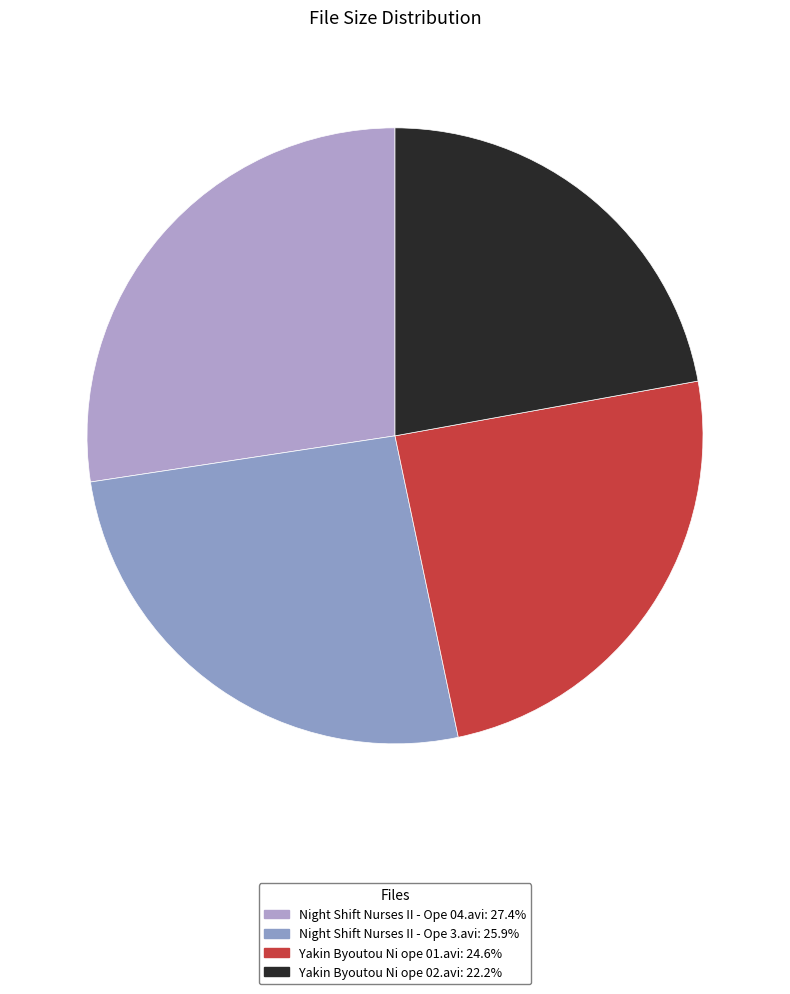

How many segments does this pie chart have?

4